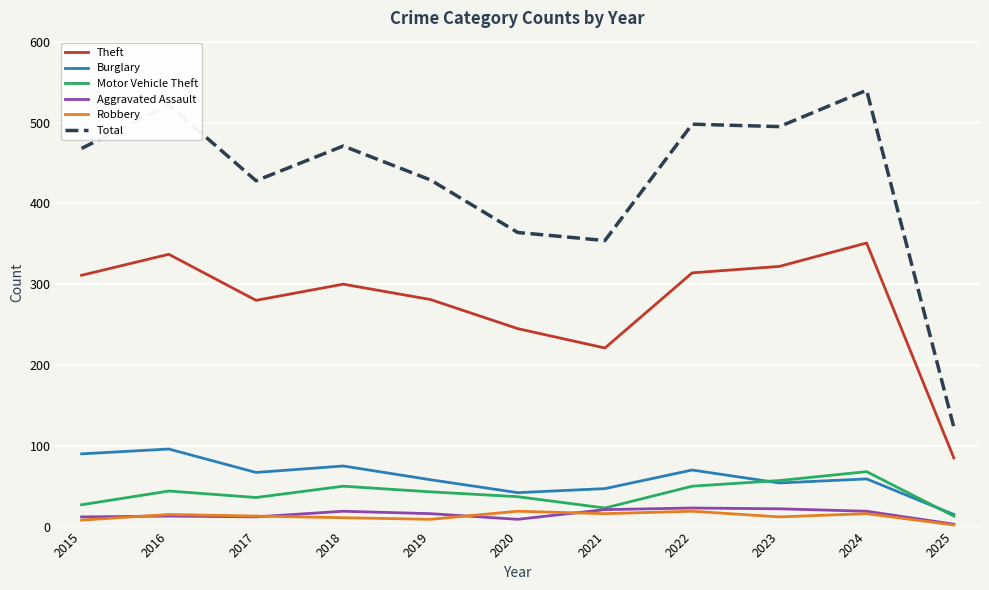

What are all the series names shown in the legend?

Theft, Burglary, Motor Vehicle Theft, Aggravated Assault, Robbery, Total